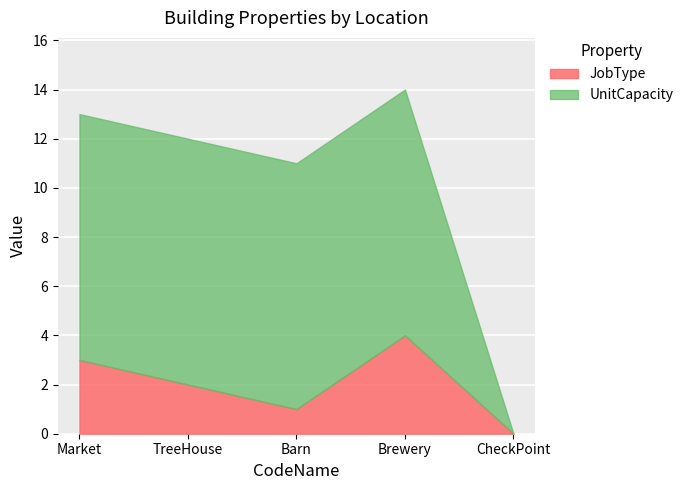

What position from the right is Market?

5